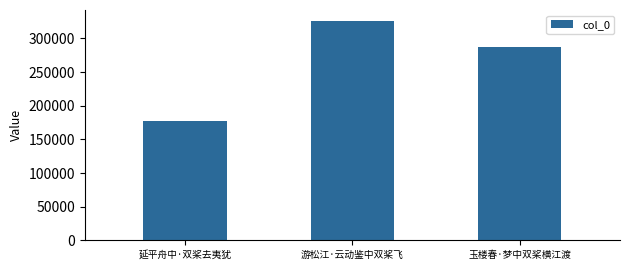

What is the difference between the maximum and minimum values?

149421